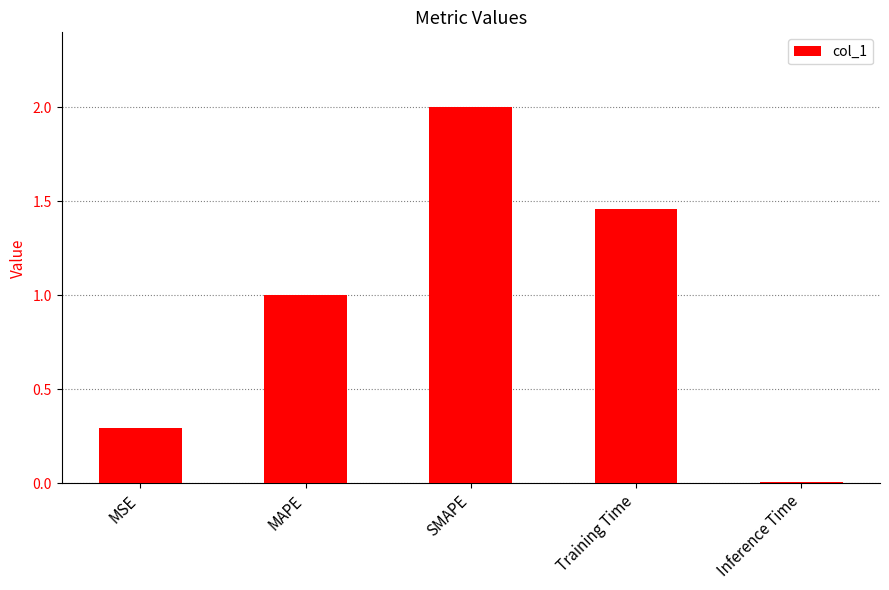

Is it true that the value at MAPE is 1.0?

True